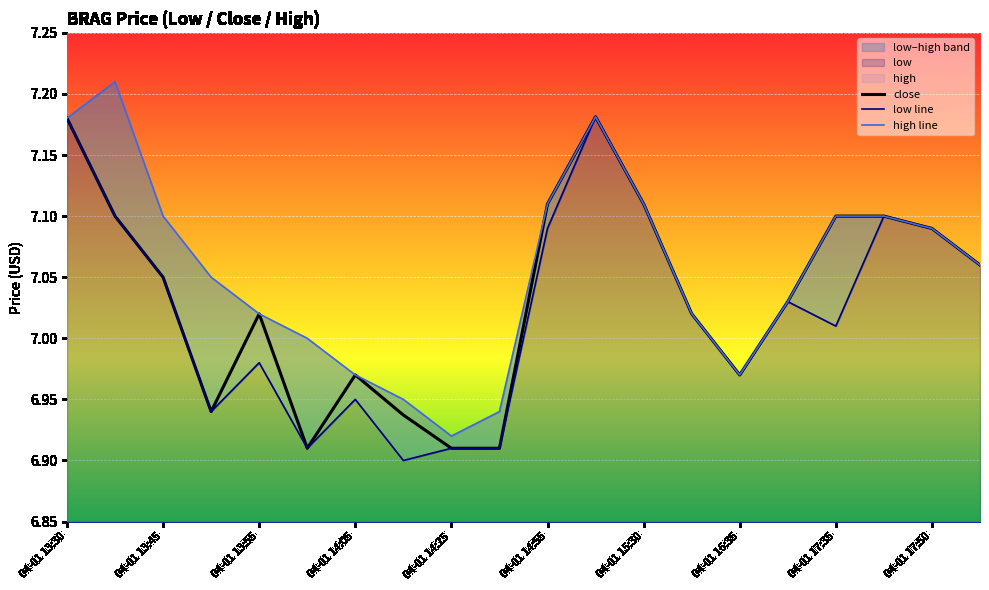

At which category does close reach its first local peak?

04-01 13:55